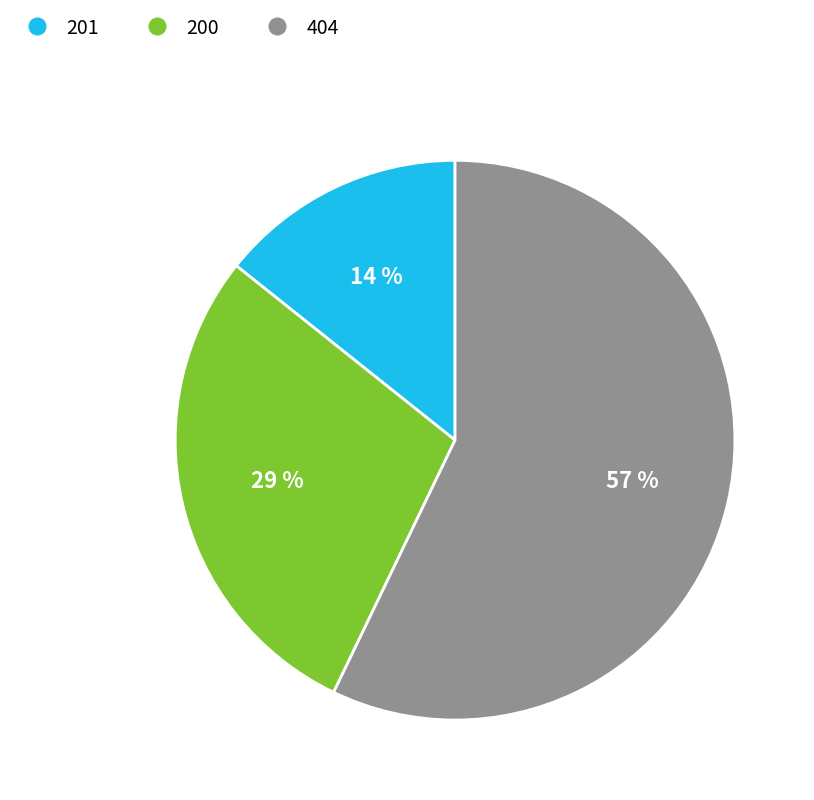

Is there a majority slice in this chart?

Yes